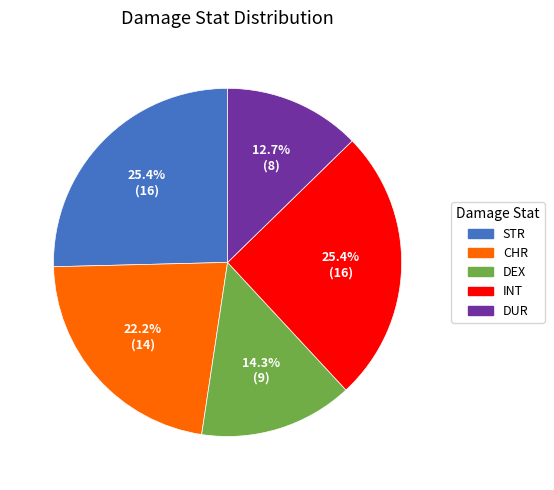

Does any single category account for the majority?

No